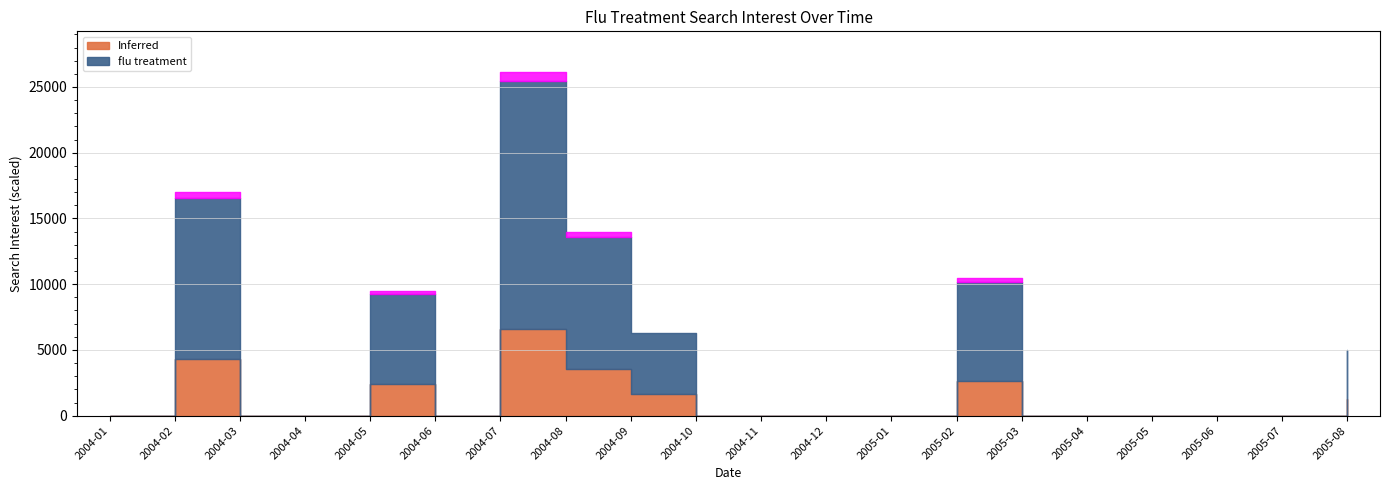

What is the change in value from 2004-02 to 2004-08?

-2181.2